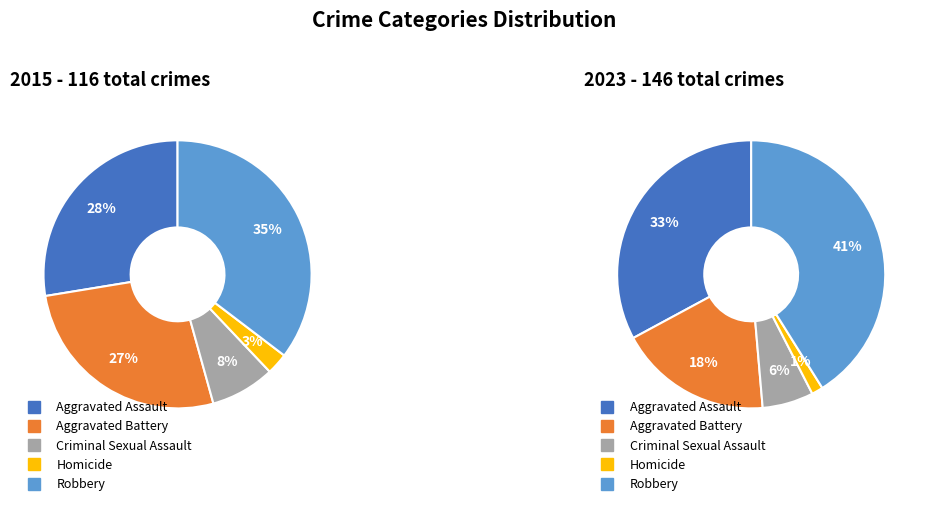

Combined, do Robbery and Criminal Sexual Assault account for over 50%?

No